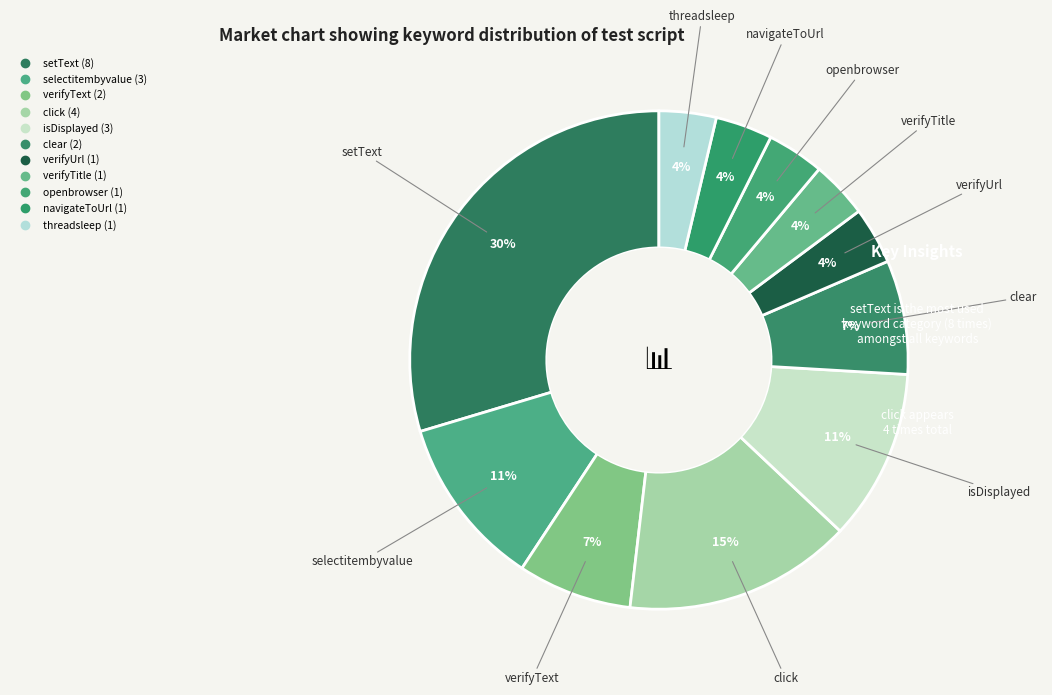

True or false: setText accounts for 37% of the total.

False